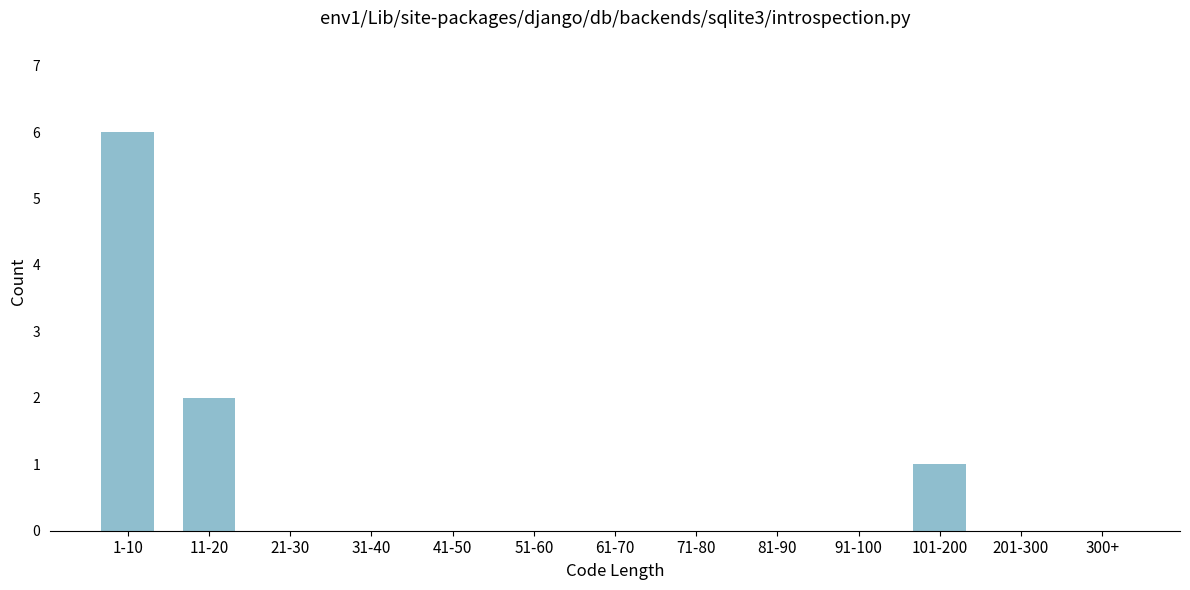

Reading left to right, extract all data points from this chart.

1-10=6	11-20=2	21-30=0	31-40=0	41-50=0	51-60=0	61-70=0	71-80=0	81-90=0	91-100=0	101-200=1	201-300=0	300+=0